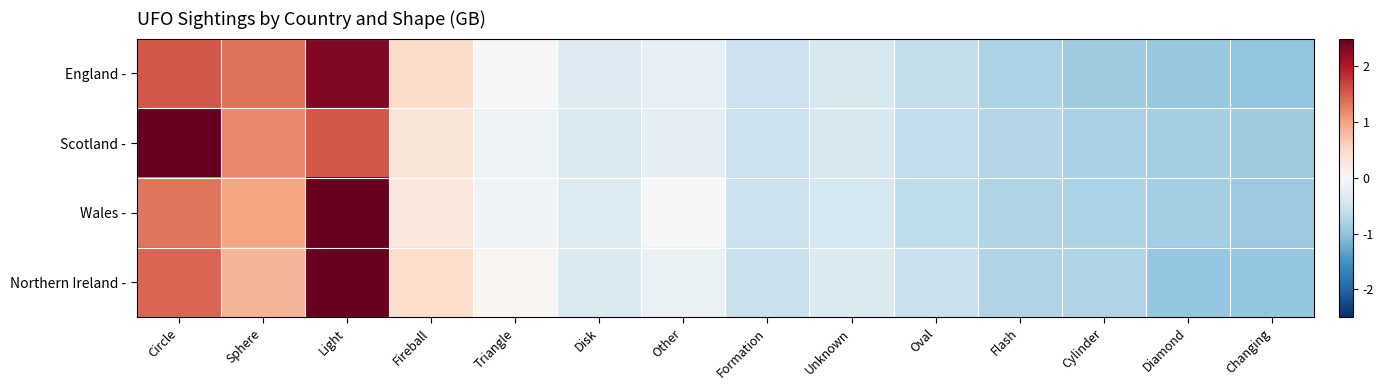

Which series has the largest range (max minus min)?

Wales -